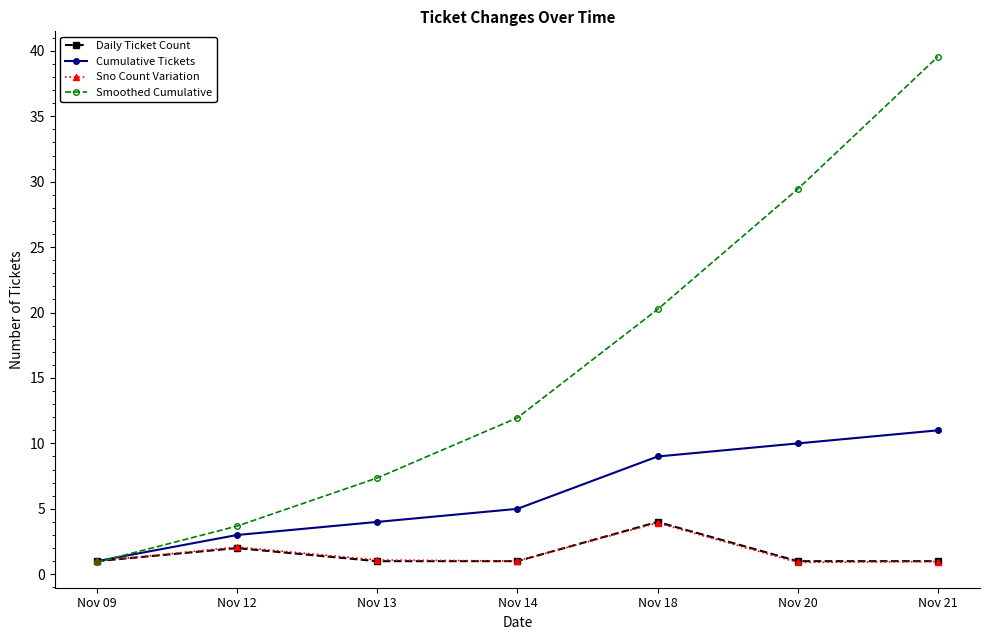

True or false: Smoothed Cumulative has more than 0 points higher than both neighbors.

False